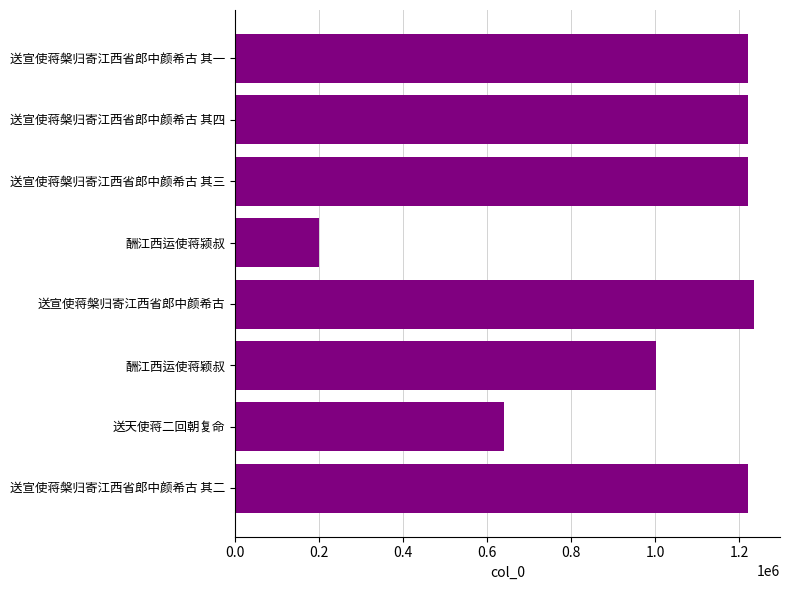

What is the difference between the second highest and minimum values?

1021439